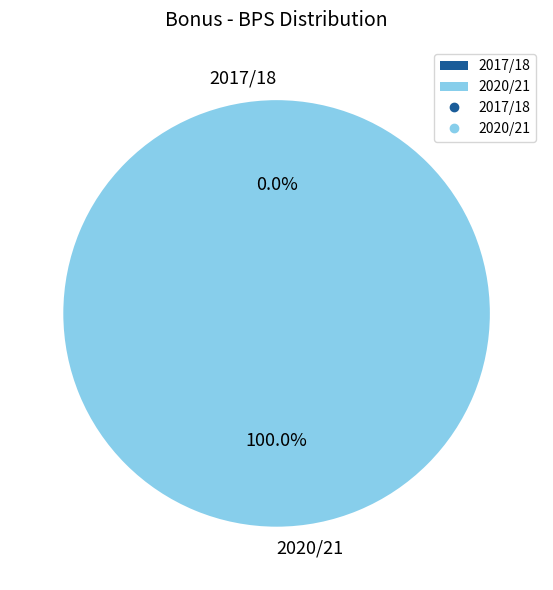

What is the majority slice?

2020/21